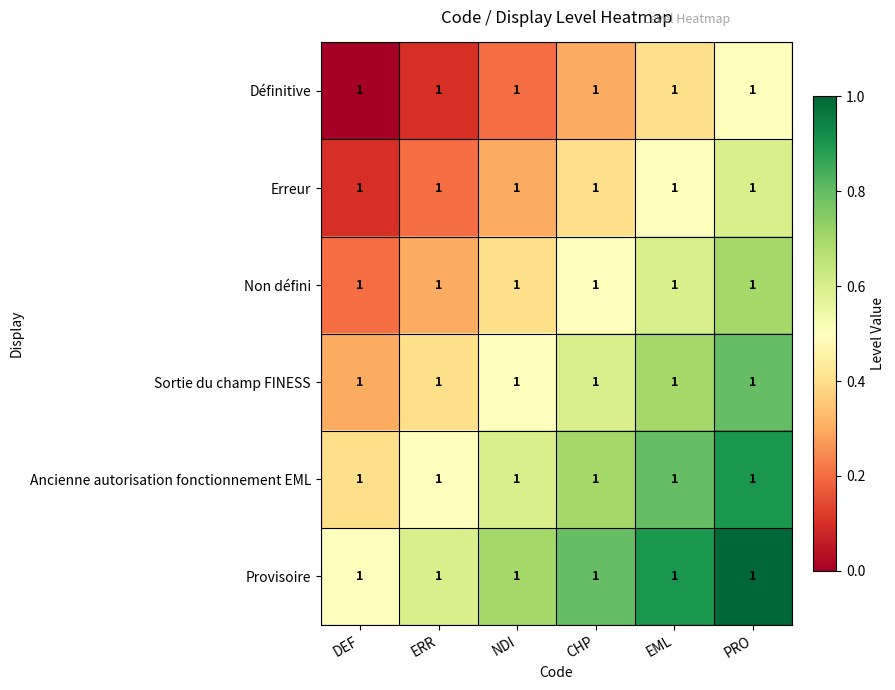

Count the Sortie du champ FINESS values in the range 0 to 1.

6